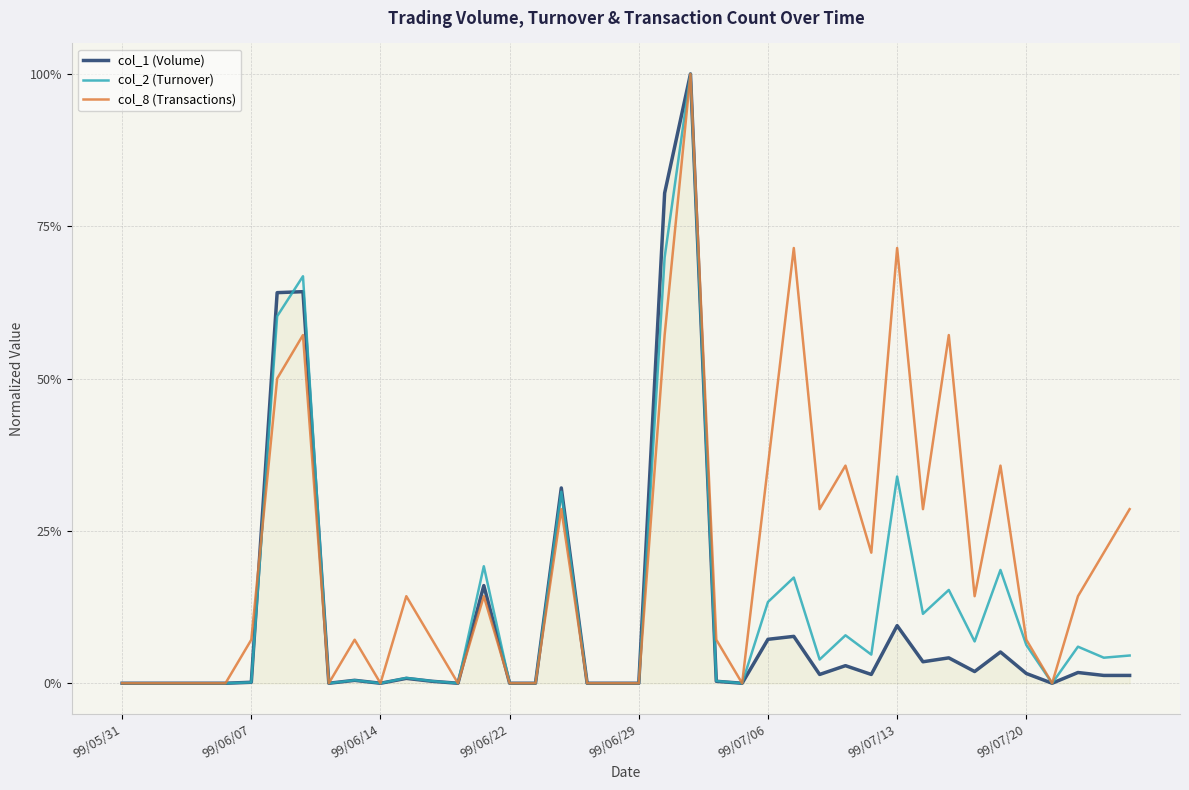

Reading right to left, transcribe all the data shown in this chart.

col_1 (Volume): 0.0	0.0	0.0	0.0	0.0	0.1	0.0	0.0	0.0	0.1	0.0	0.0	0.0	0.1	0.1	0.0	0.0	1.0	0.8	0.0	0.0	0.0	0.3	0.0	0.0	0.2	0.0	0.0	0.0	0.0	0.0	0.0	0.6	0.6	0.0	0.0	0.0	0.0	0.0	0.0
col_2 (Turnover): 0.0	0.0	0.1	0.0	0.1	0.2	0.1	0.2	0.1	0.3	0.0	0.1	0.0	0.2	0.1	0.0	0.0	1.0	0.7	0.0	0.0	0.0	0.3	0.0	0.0	0.2	0.0	0.0	0.0	0.0	0.0	0.0	0.7	0.6	0.0	0.0	0.0	0.0	0.0	0.0
col_8 (Transactions): 0.3	0.2	0.1	0.0	0.1	0.4	0.1	0.6	0.3	0.7	0.2	0.4	0.3	0.7	0.4	0.0	0.1	1.0	0.6	0.0	0.0	0.0	0.3	0.0	0.0	0.1	0.0	0.1	0.1	0.0	0.1	0.0	0.6	0.5	0.1	0.0	0.0	0.0	0.0	0.0